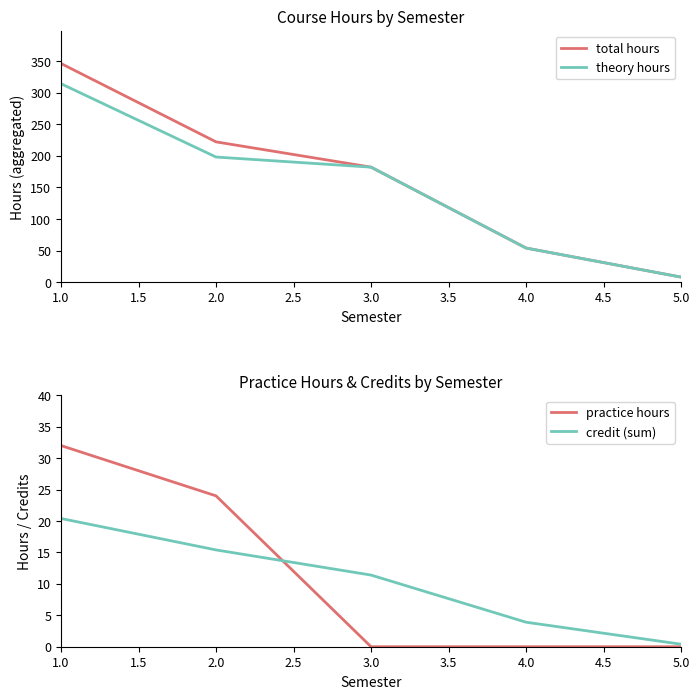

What is the minimum value for total hours?

8